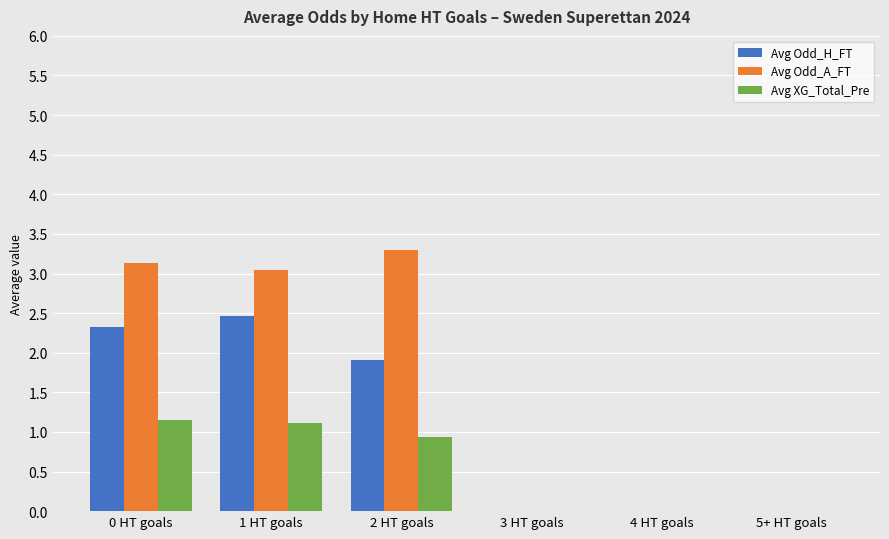

Is the value of Avg Odd_A_FT at 1 HT goals greater than the value of Avg XG_Total_Pre at 0 HT goals?

Yes